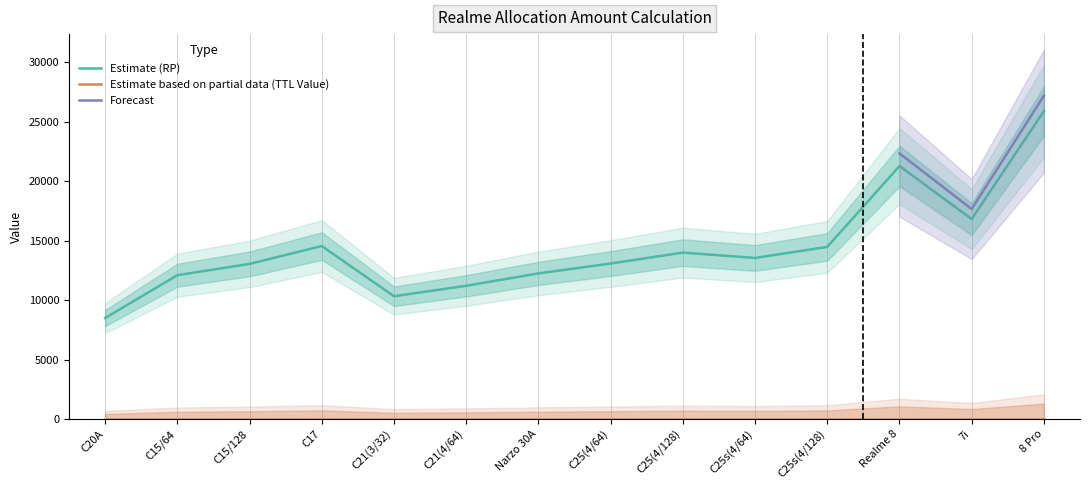

Where is Estimate (RP) nearest to the value 17190?

7i